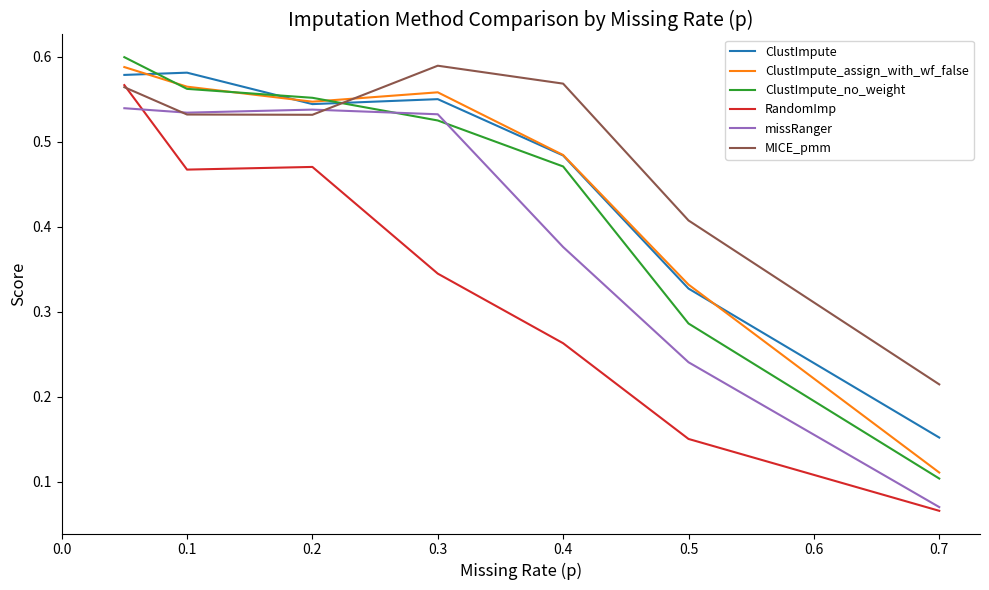

Which series has the largest total across all categories?

MICE_pmm